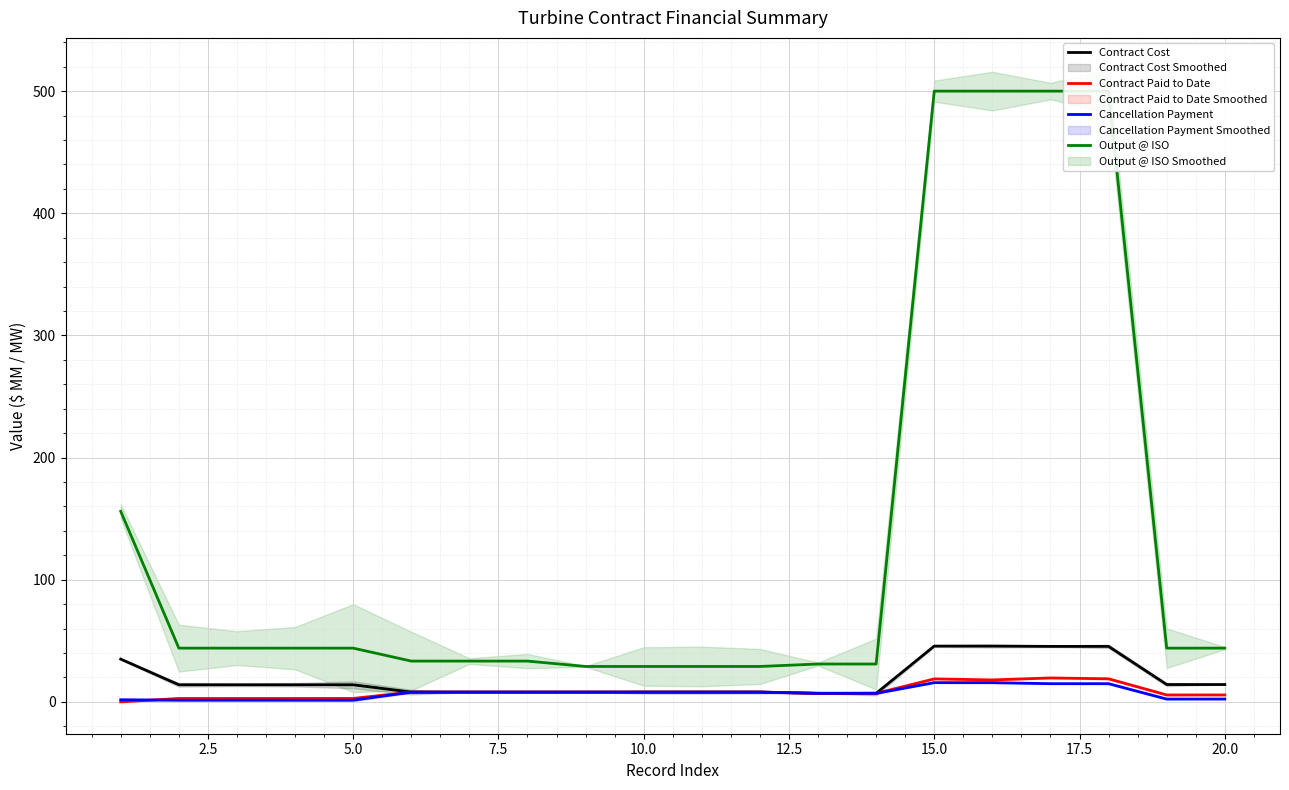

The Cancellation Payment series shows 10.5 at 10. True or false?

False